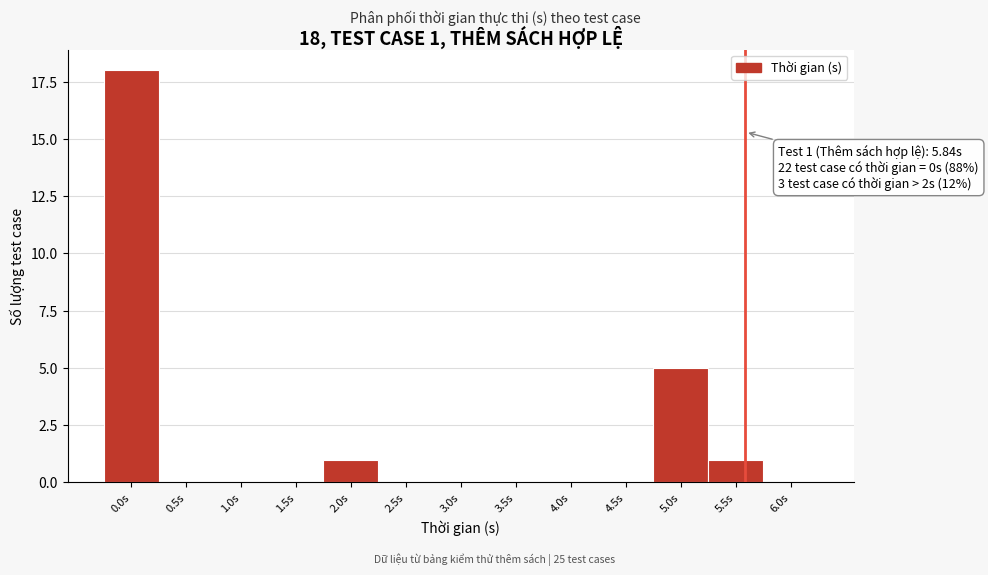

Reading left to right, what are all the values shown in this chart?

0.0s=18	0.5s=0	1.0s=0	1.5s=0	2.0s=1	2.5s=0	3.0s=0	3.5s=0	4.0s=0	4.5s=0	5.0s=5	5.5s=1	6.0s=0